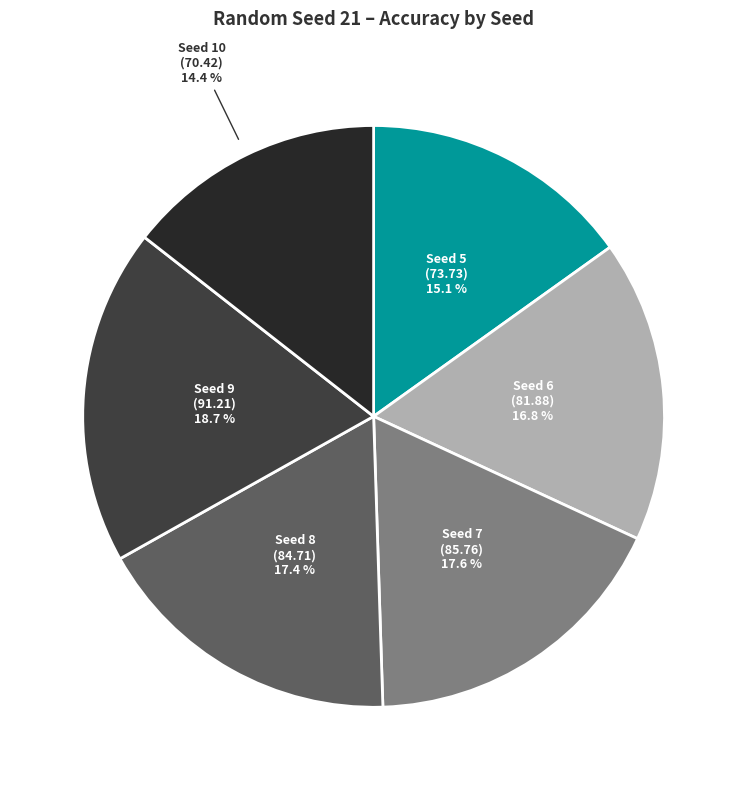

To the nearest percent, what is the difference between the largest and smallest slice percentages?

4%